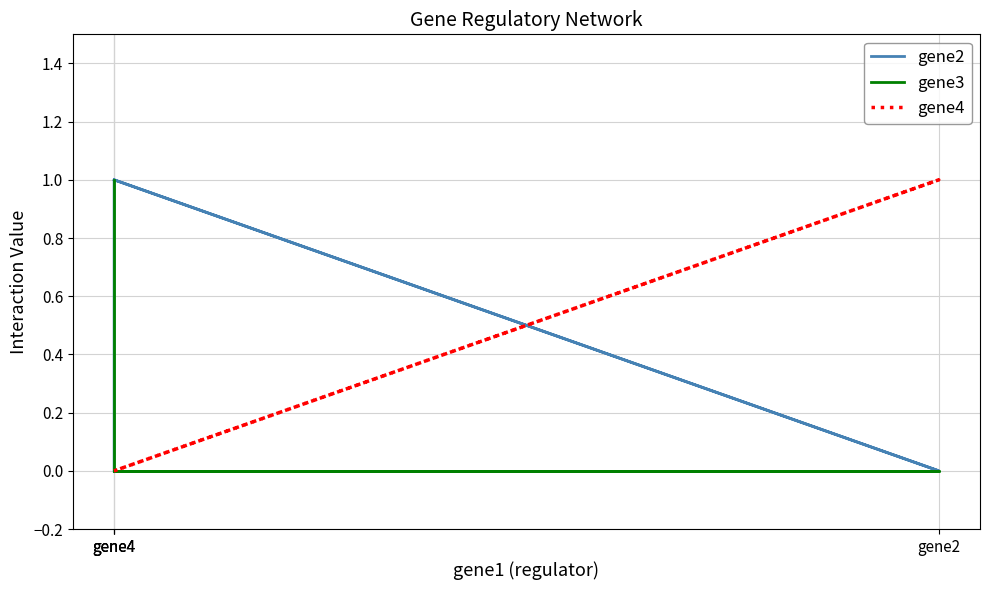

What is the difference between the gene3 values at gene2 and gene4?

1